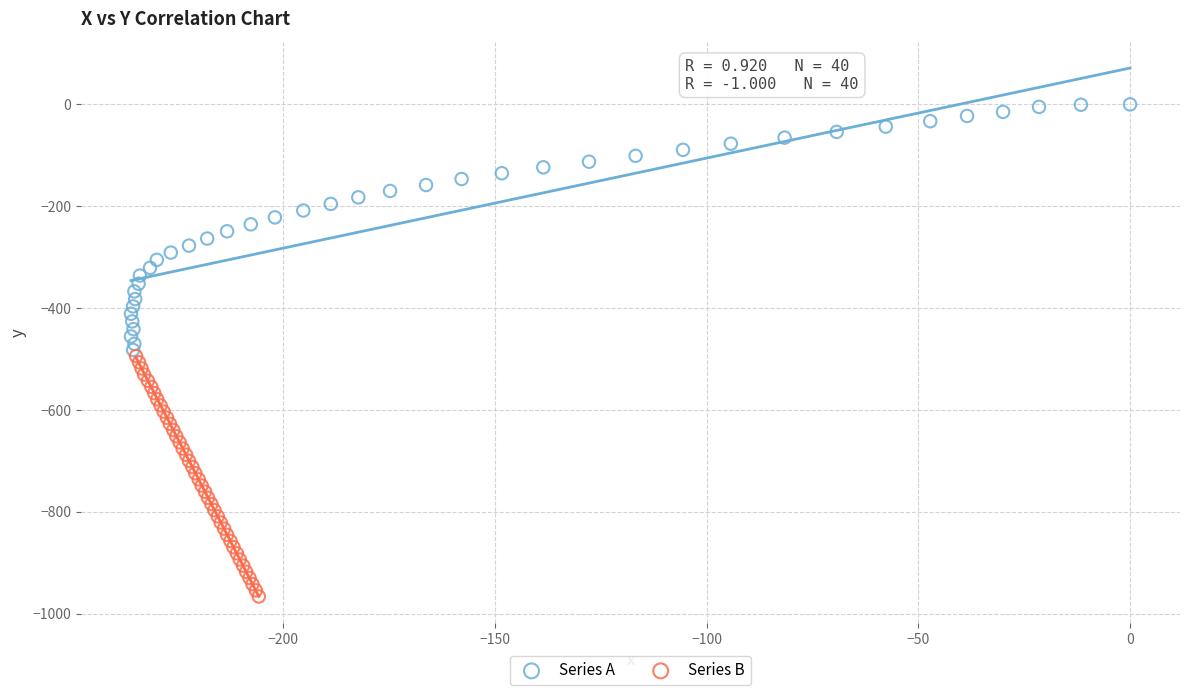

Which series contains the highest Y value?

Series A